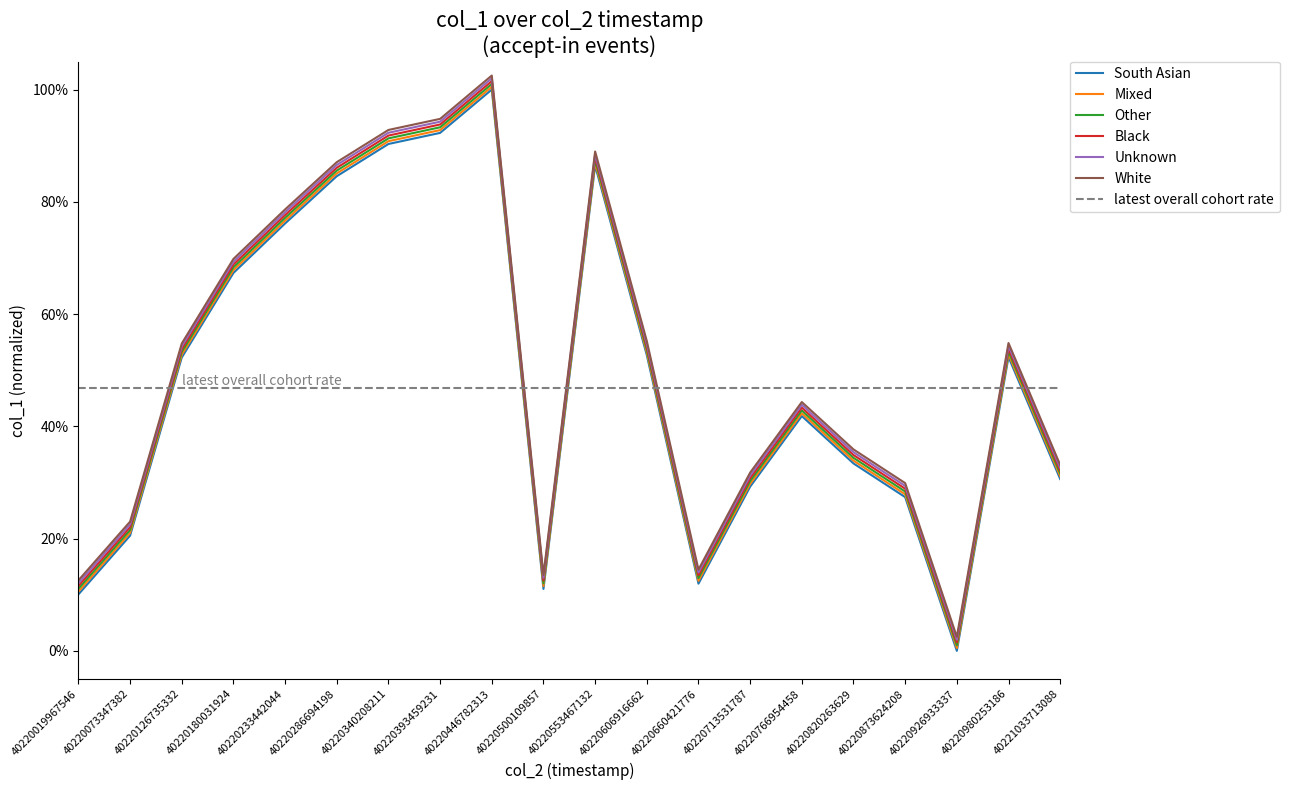

True or false: col_1_group_2 has more than 1 points higher than both neighbors.

True